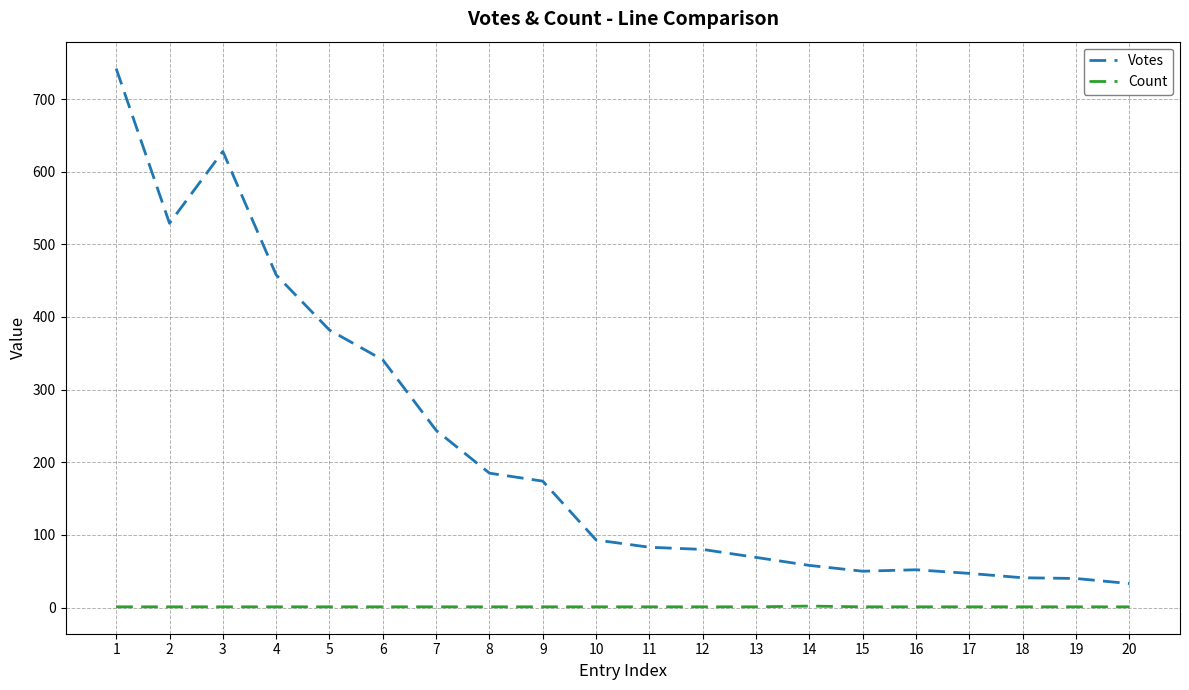

What is the maximum value shown in the chart?

742